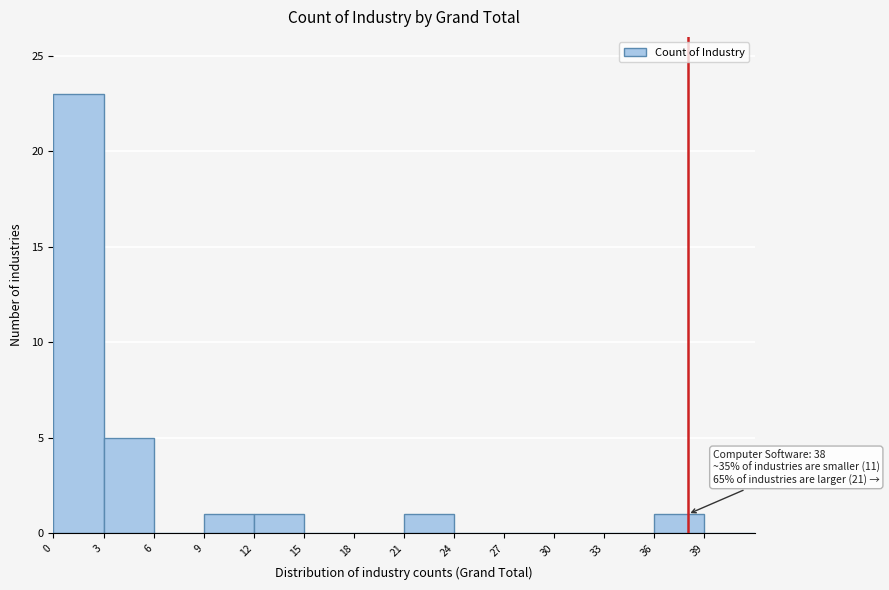

Which range on the x-axis has the tallest bar?

0 to 3